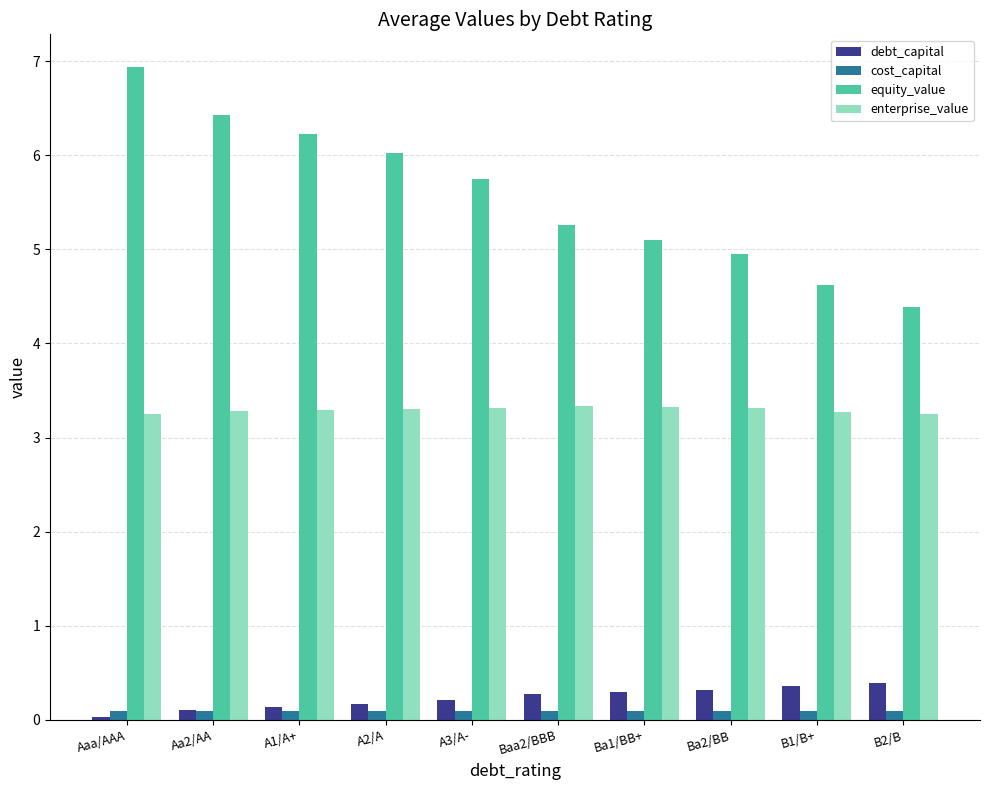

Which series has the widest spread of values?

equity_value